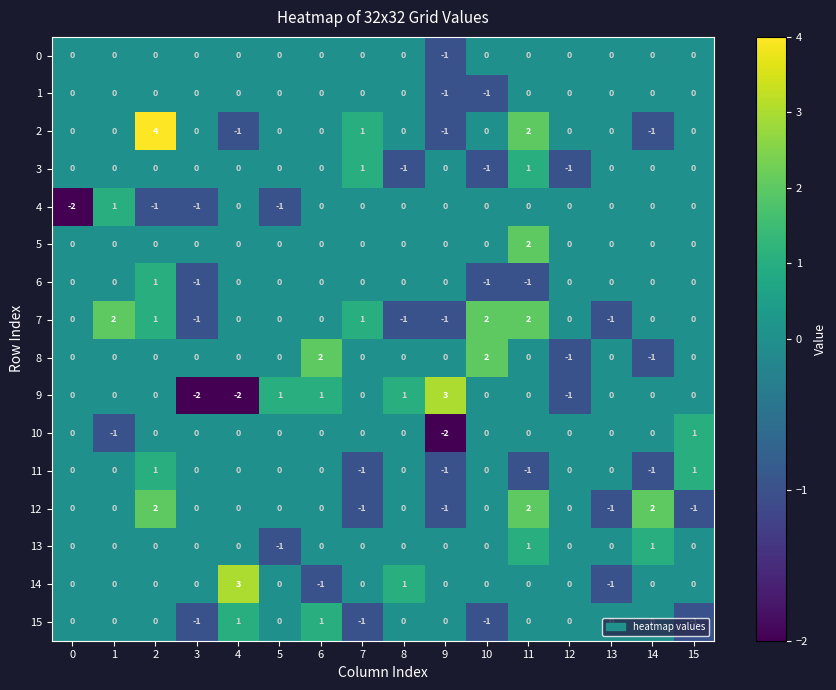

What is the difference between the highest and lowest values at 11?

3